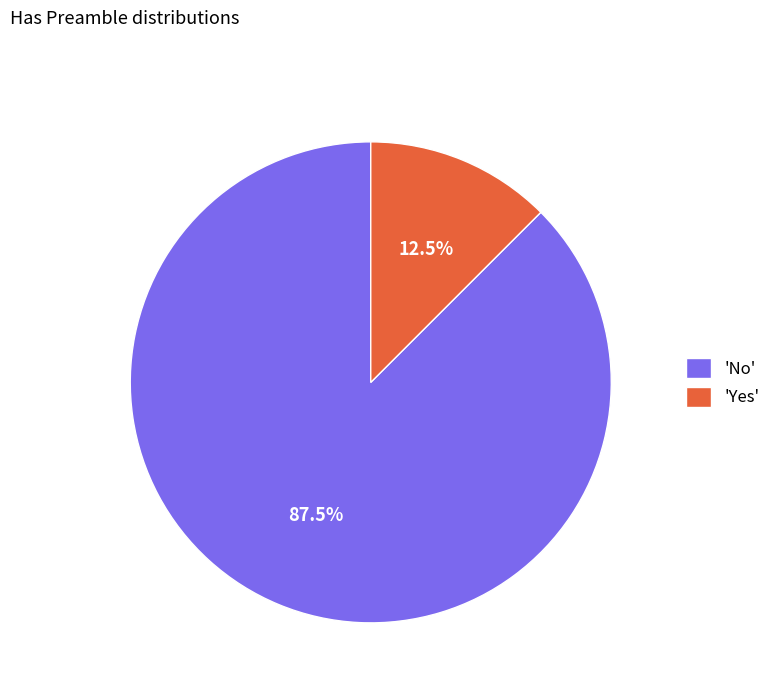

Is there any slice that represents more than half of the pie?

Yes